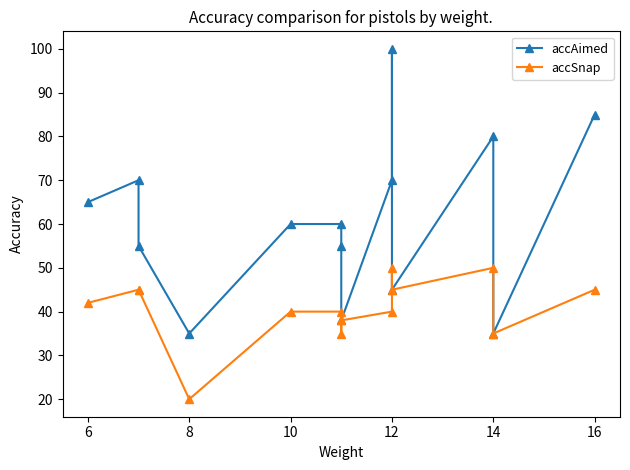

Does the chart display data point markers on the line(s)?

Yes